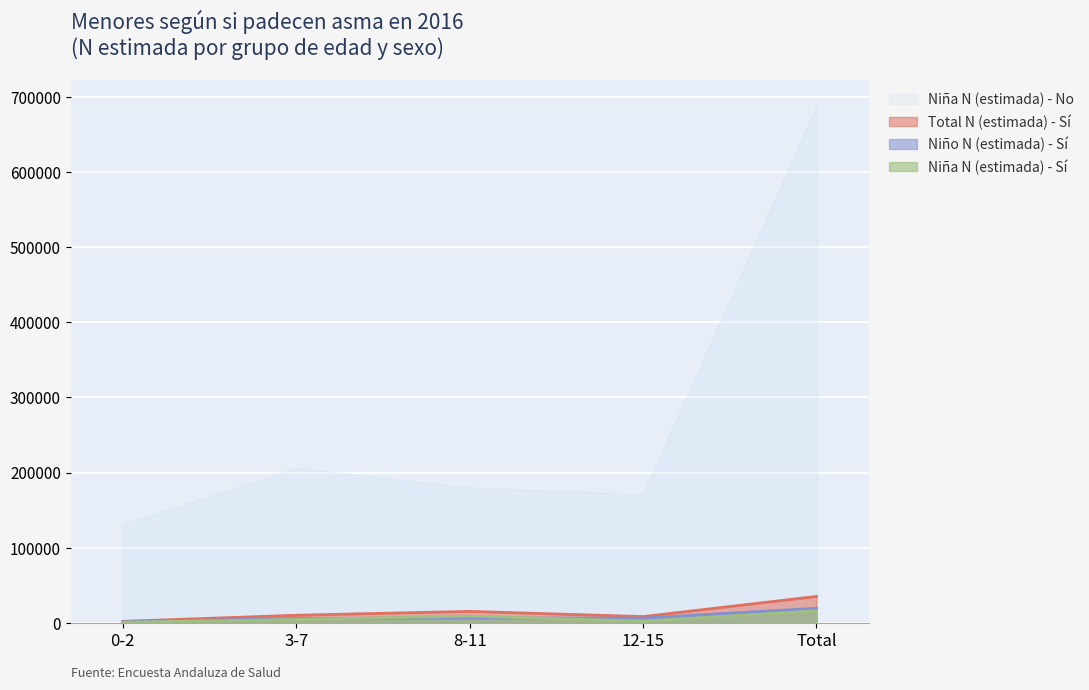

What are all the series names shown in the legend?

Niña N (estimada) - No, Total N (estimada) - Sí, Niño N (estimada) - Sí, Niña N (estimada) - Sí